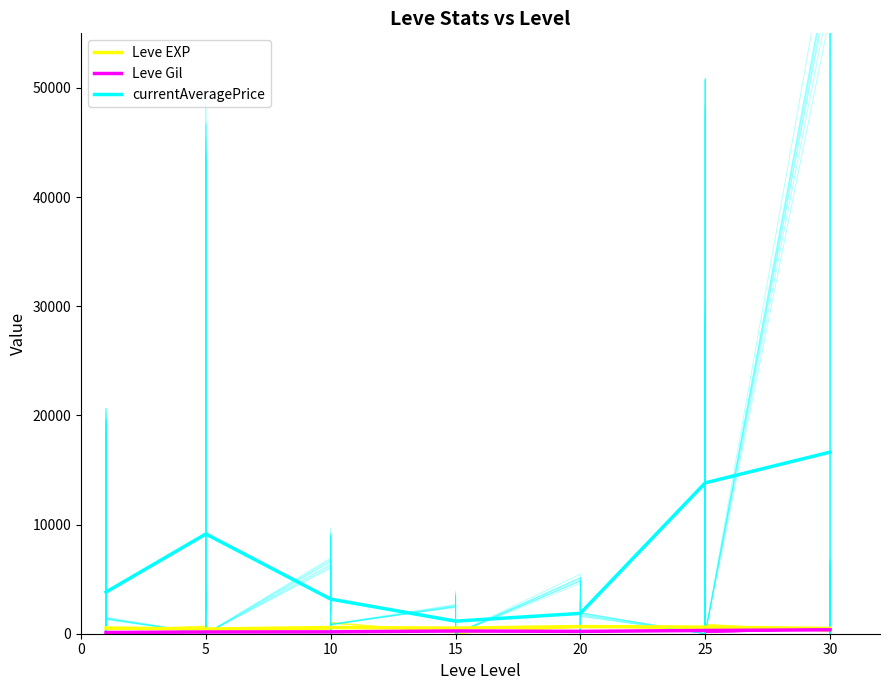

The currentAveragePrice series shows 1153.0 at 15. True or false?

True